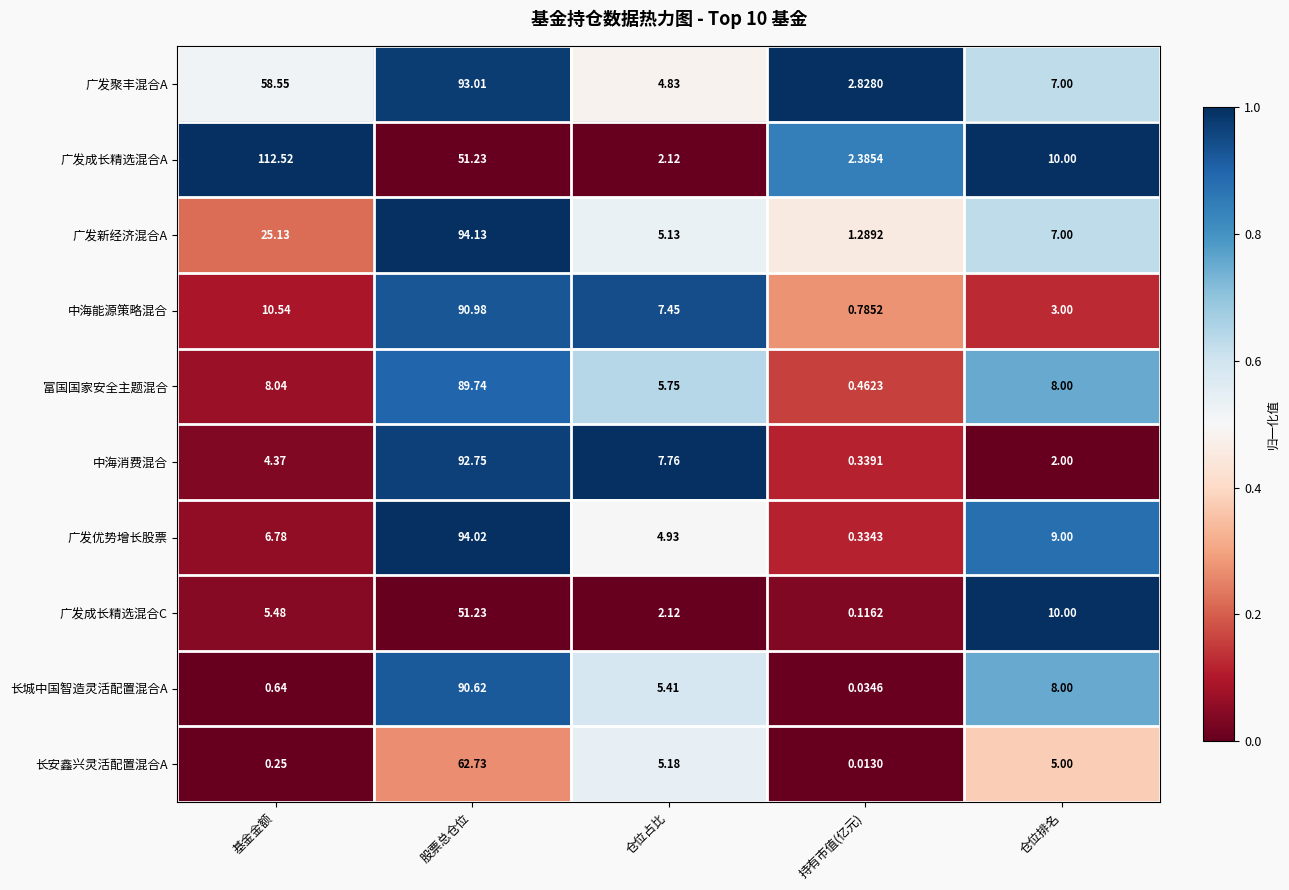

List the series in order of their peak value, lowest first.

广发成长精选混合C, 长安鑫兴灵活配置混合A, 富国国家安全主题混合, 长城中国智造灵活配置混合A, 中海能源策略混合, 中海消费混合, 广发聚丰混合A, 广发优势增长股票, 广发新经济混合A, 广发成长精选混合A